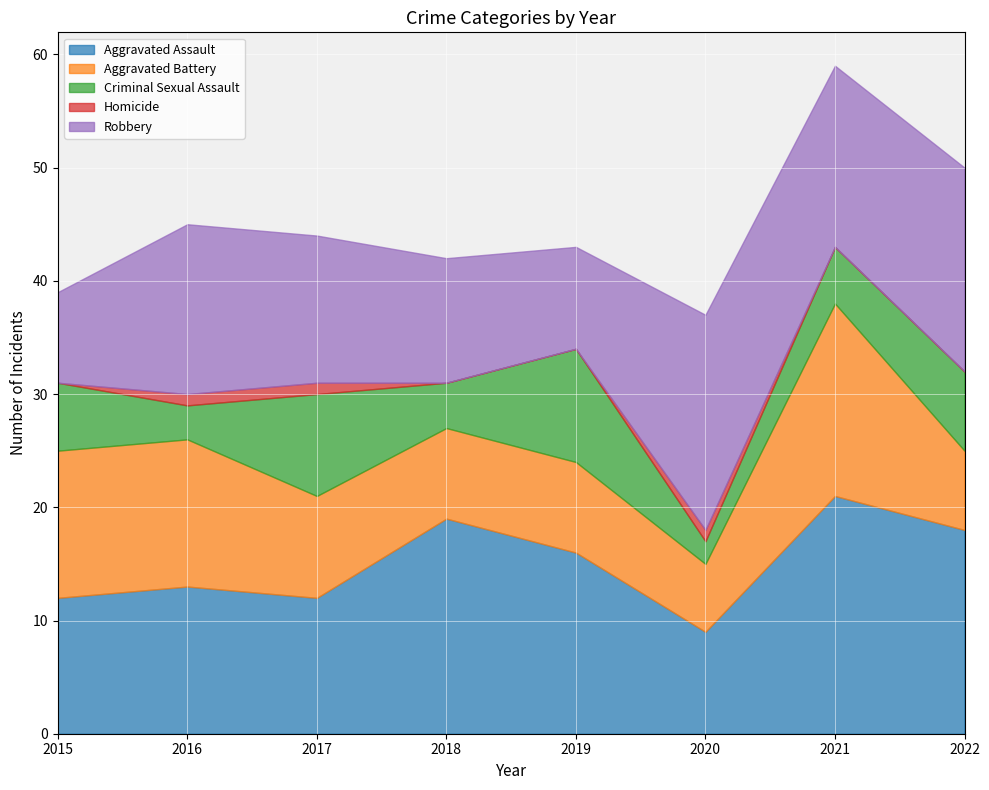

The value of Criminal Sexual Assault at 2021 is 5. True or false?

True